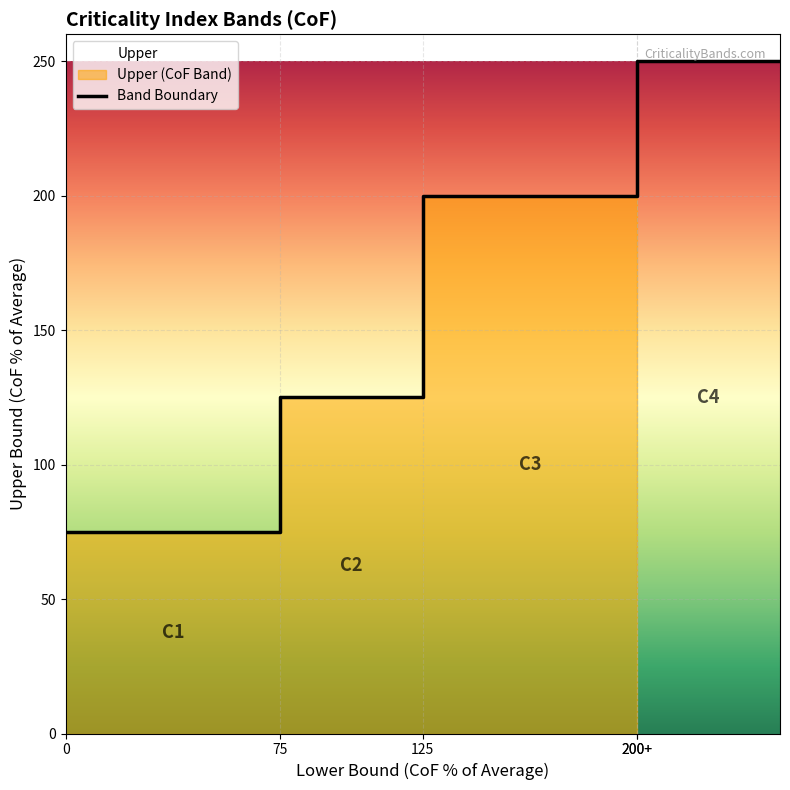

Rank the categories by value from lowest to highest.

C1, C2, C3, C4